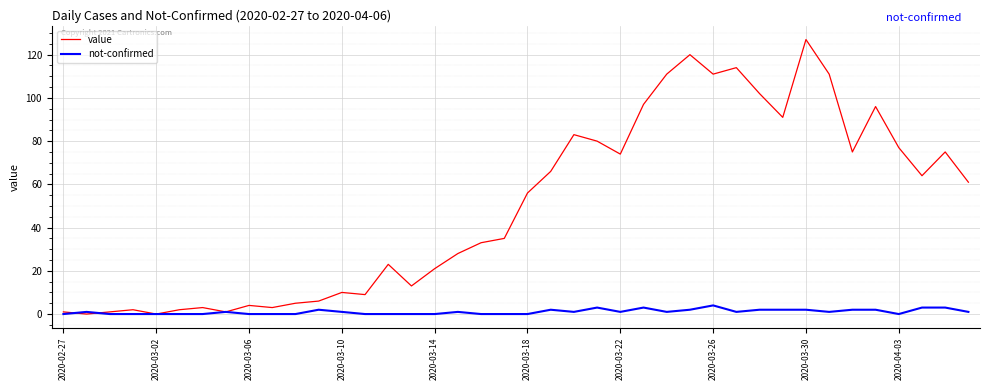

What is the maximum value shown in the chart?

127